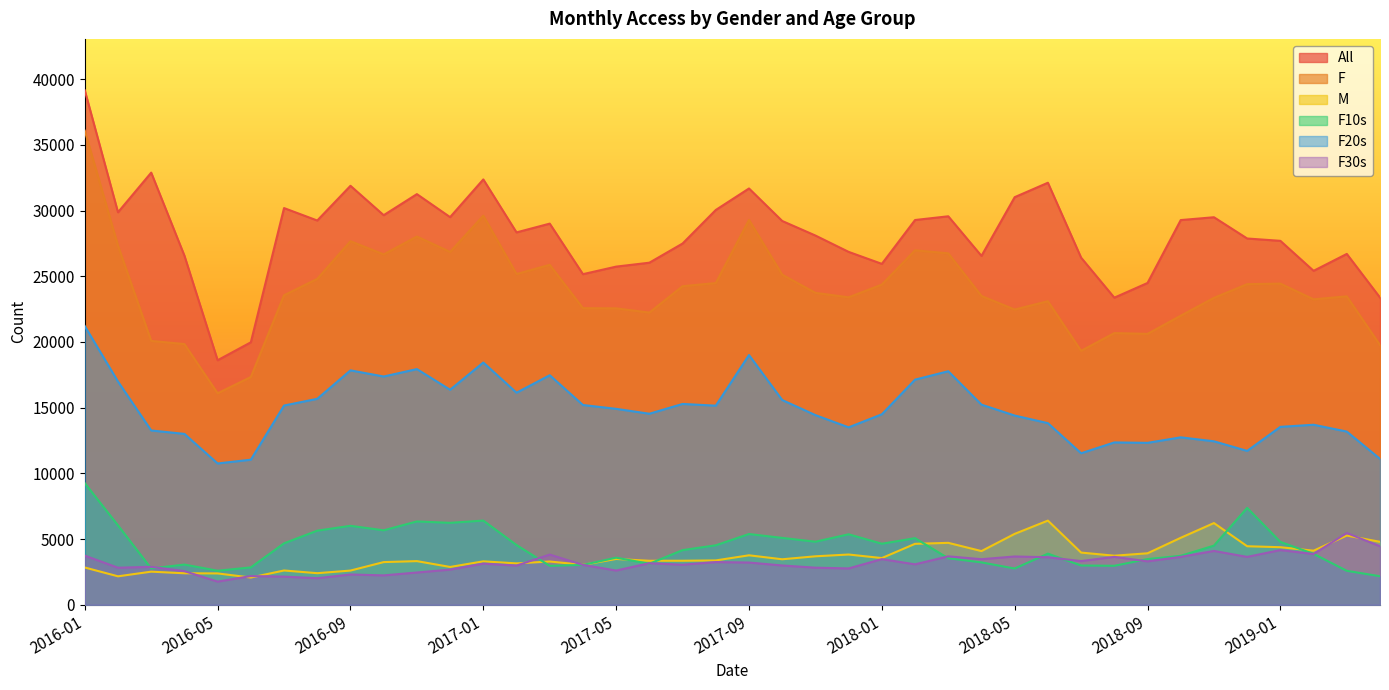

True or false: F10s and F cross at least once.

False